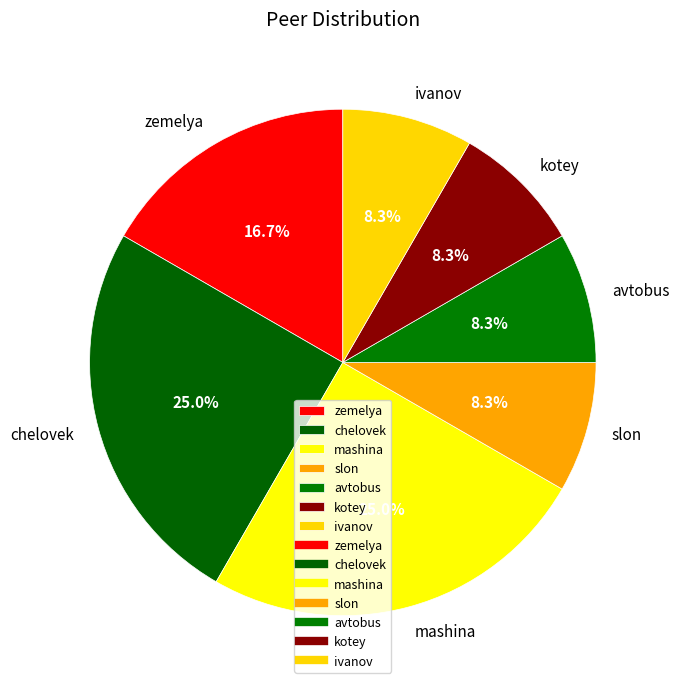

How many slices are in this pie chart?

7